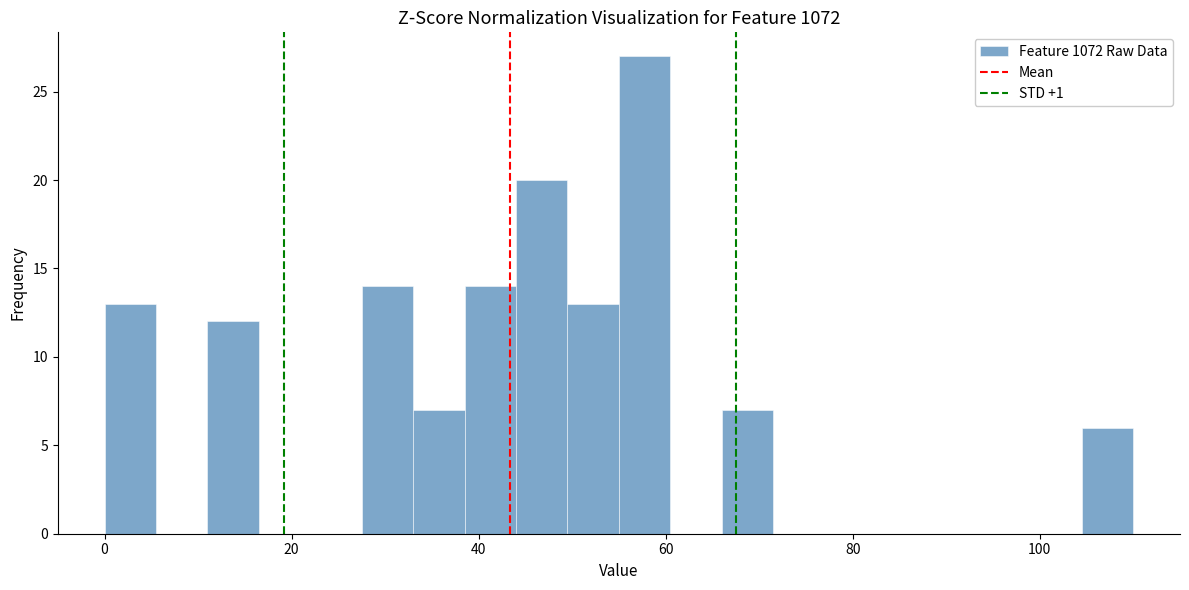

Read against the x-axis, roughly where is the centre of the tallest bar?

58